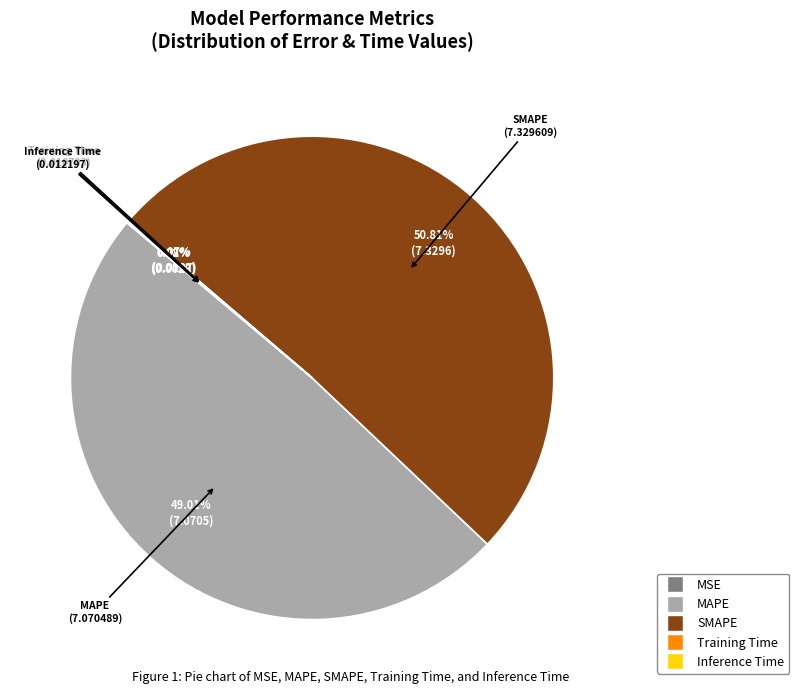

Which has a higher value, SMAPE or MAPE?

SMAPE